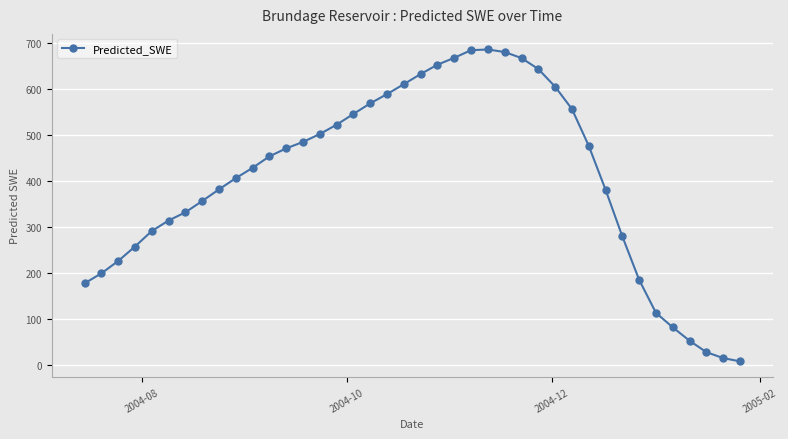

What is the average value?

404.6